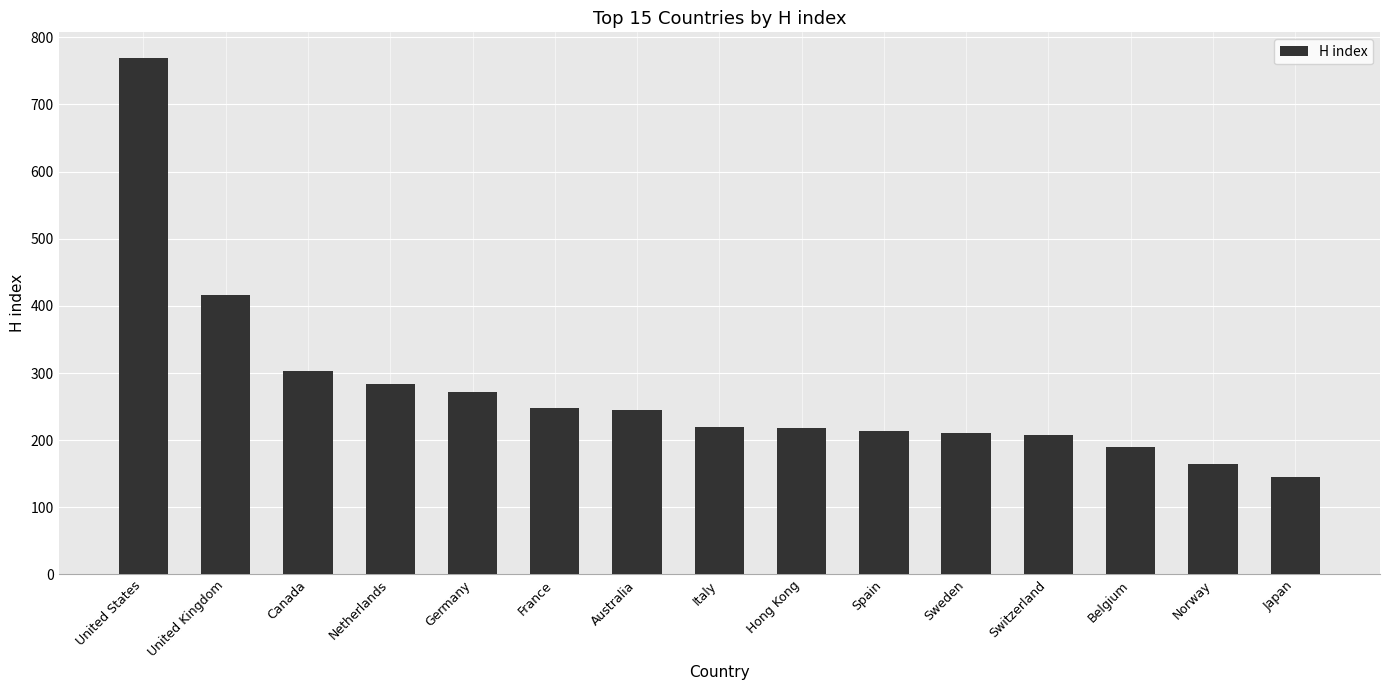

Does the chart contain stacked bars?

No